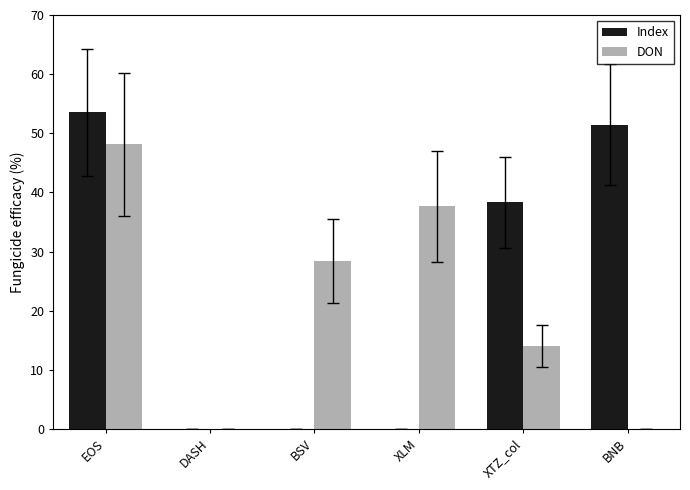

Which label corresponds to the largest value in the chart?

EOS